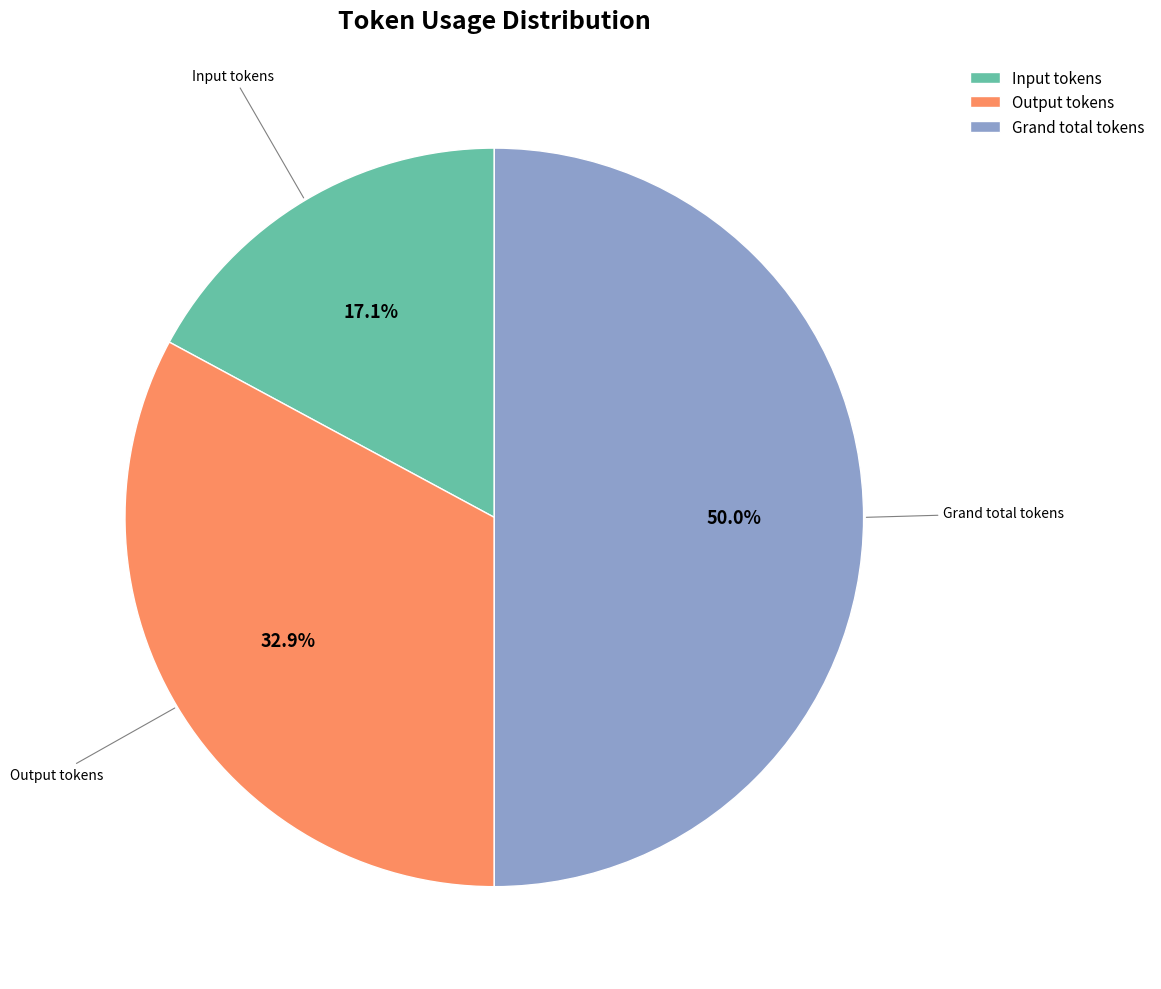

To the nearest percent, what percentage of the pie is Output tokens?

33%